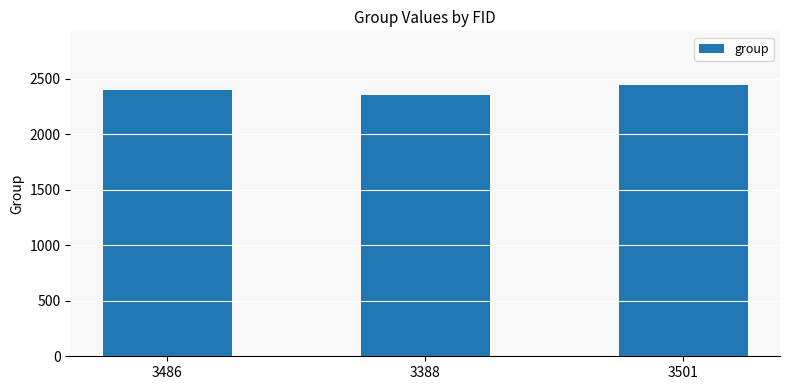

Reading left to right, extract all data points from this chart.

3486=2400	3388=2350	3501=2438